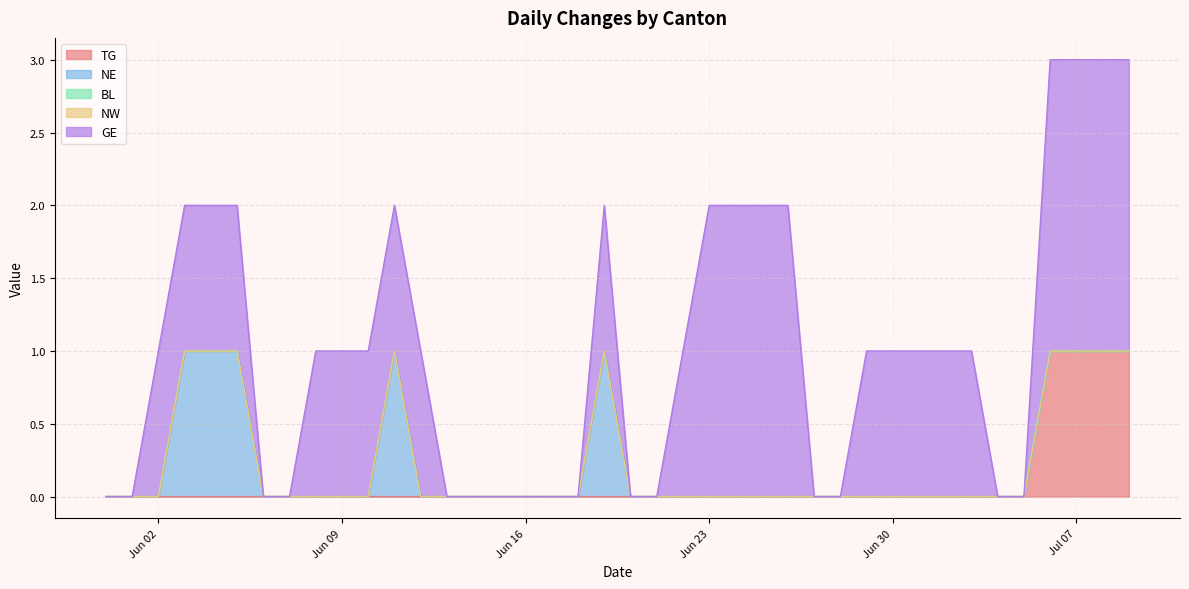

Reading left to right, what are all the values shown in this chart?

TG: 0	0	0	0	0	0	0	0	0	0	0	0	0	0	0	0	0	0	0	0	0	0	0	0	0	0	0	0	0	0	0	0	0	0	0	0	1	1	1	1
NE: 0	0	0	1	1	1	0	0	0	0	0	1	0	0	0	0	0	0	0	1	0	0	0	0	0	0	0	0	0	0	0	0	0	0	0	0	0	0	0	0
BL: 0	0	0	0	0	0	0	0	0	0	0	0	0	0	0	0	0	0	0	0	0	0	0	0	0	0	0	0	0	0	0	0	0	0	0	0	0	0	0	0
NW: 0	0	0	0	0	0	0	0	0	0	0	0	0	0	0	0	0	0	0	0	0	0	0	0	0	0	0	0	0	0	0	0	0	0	0	0	0	0	0	0
GE: 0	0	1	1	1	1	0	0	1	1	1	1	1	0	0	0	0	0	0	1	0	0	1	2	2	2	2	0	0	1	1	1	1	1	0	0	2	2	2	2